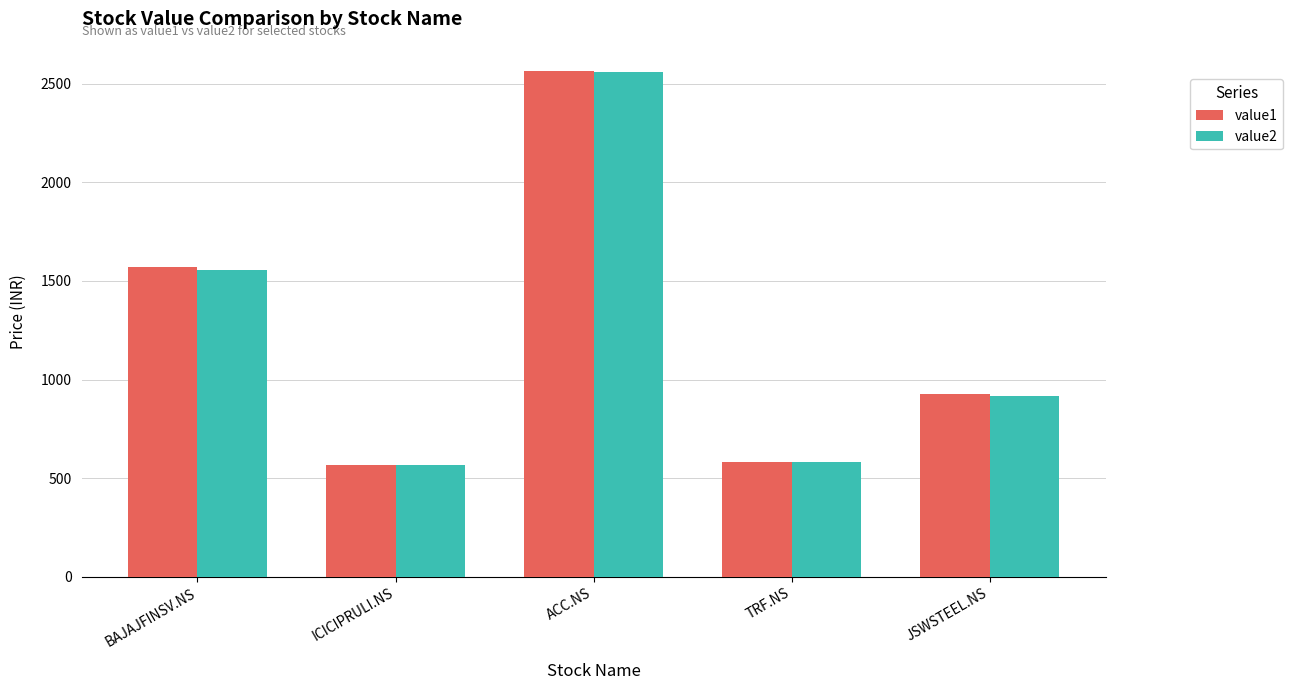

What is the difference between the value1 values at JSWSTEEL.NS and ACC.NS?

1639.0